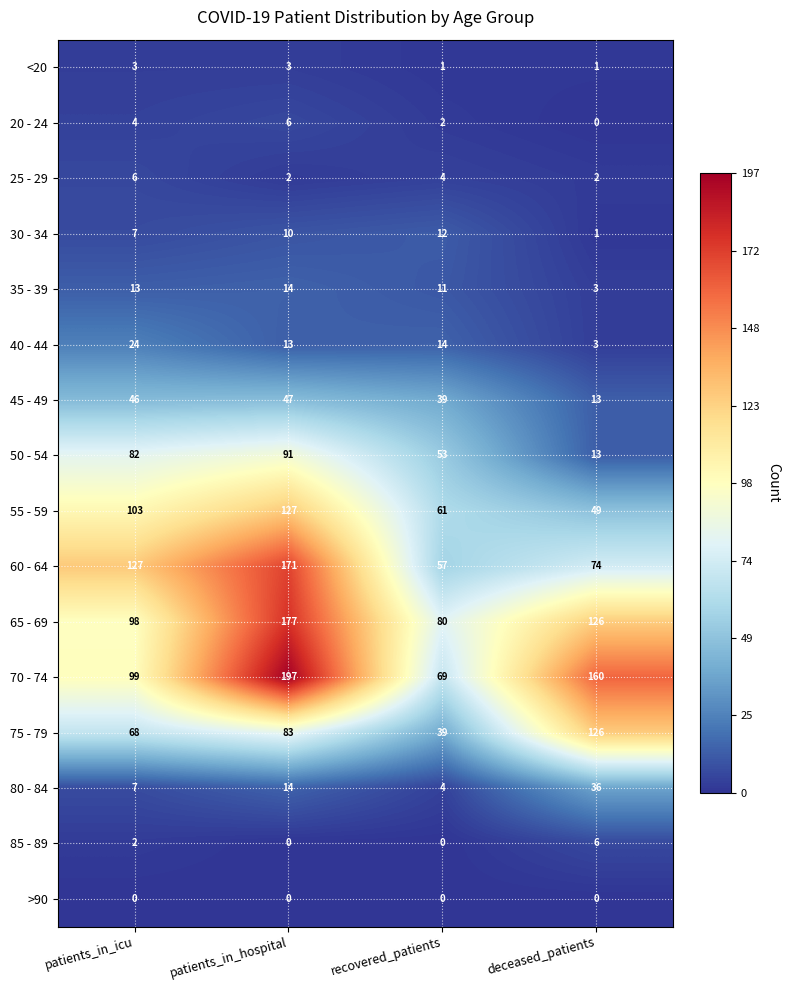

How many categories are shown in the chart?

4